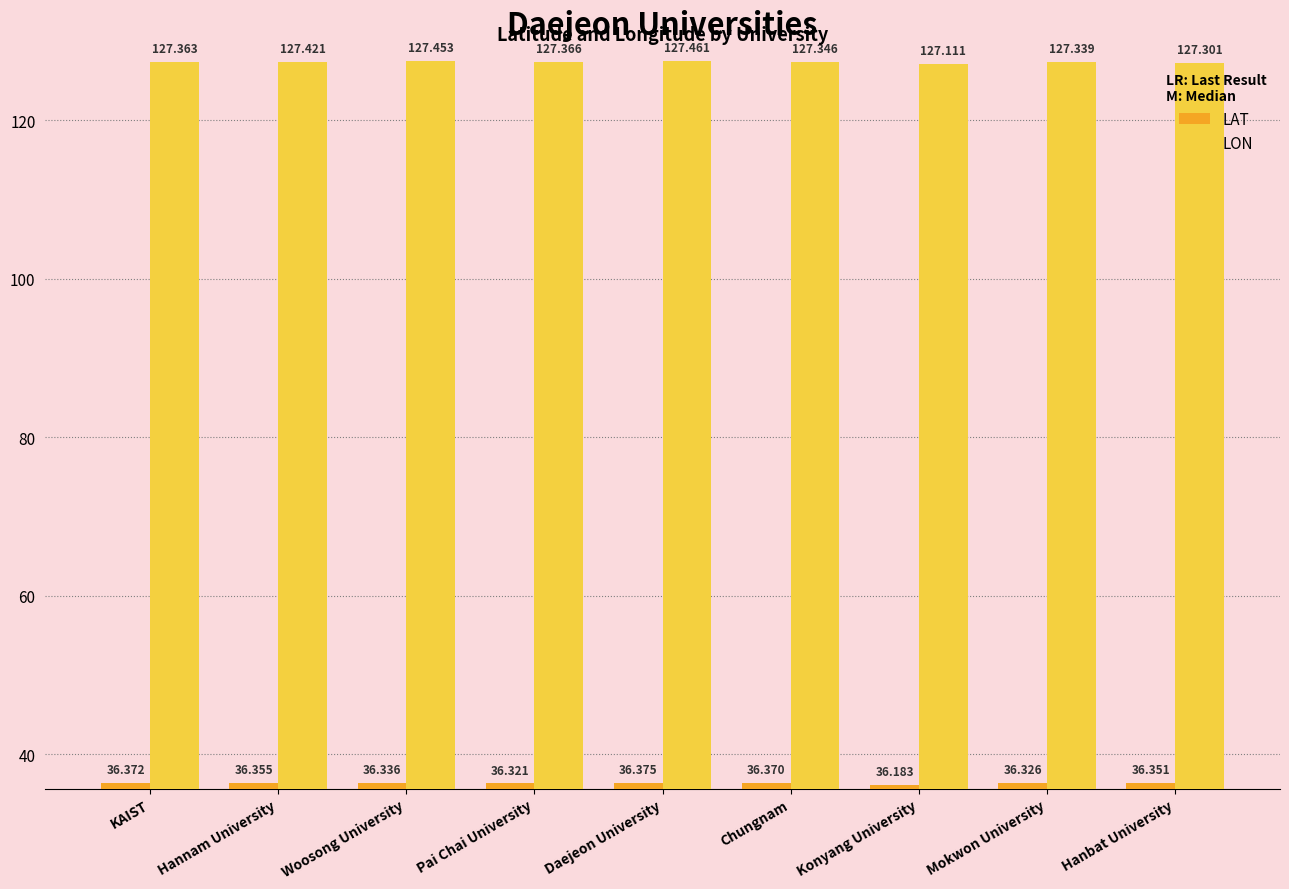

What is the difference between the LAT values at Chungnam and Konyang University?

0.2